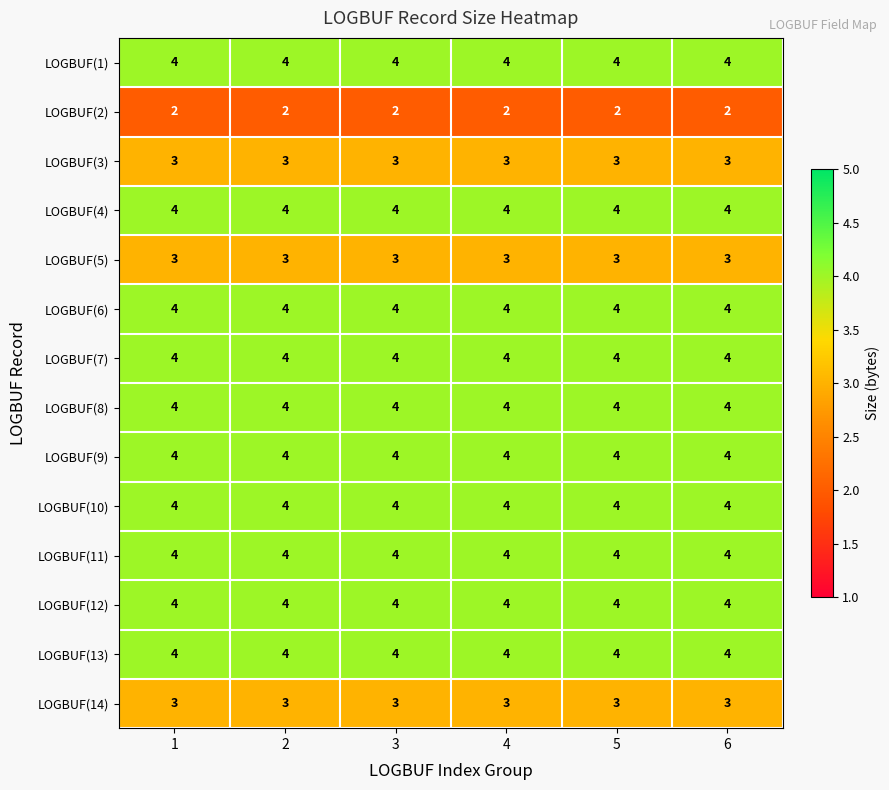

What is the minimum value for LOGBUF(7)?

4